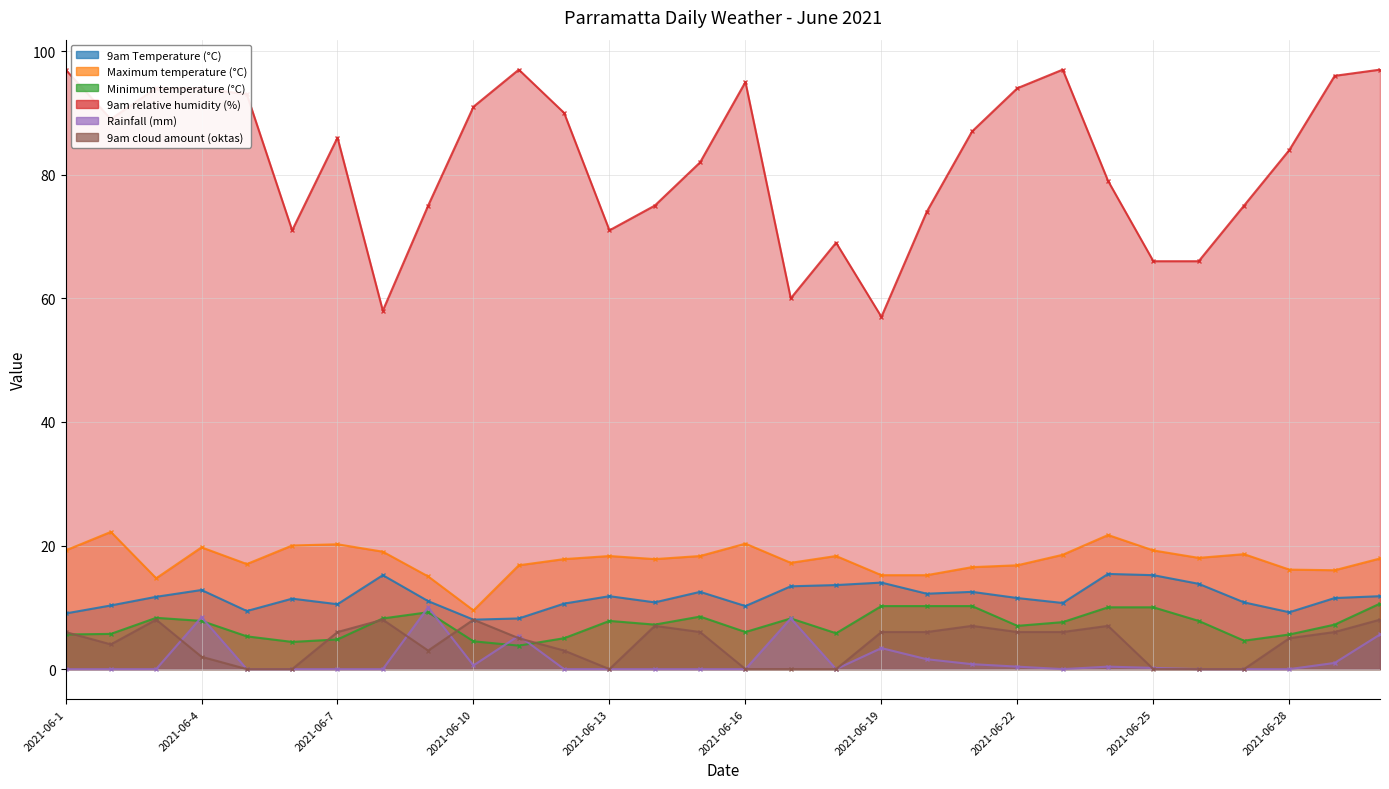

True or false: 9am Temperature (°C) has a value of 26.6 at 2021-06-8.

False